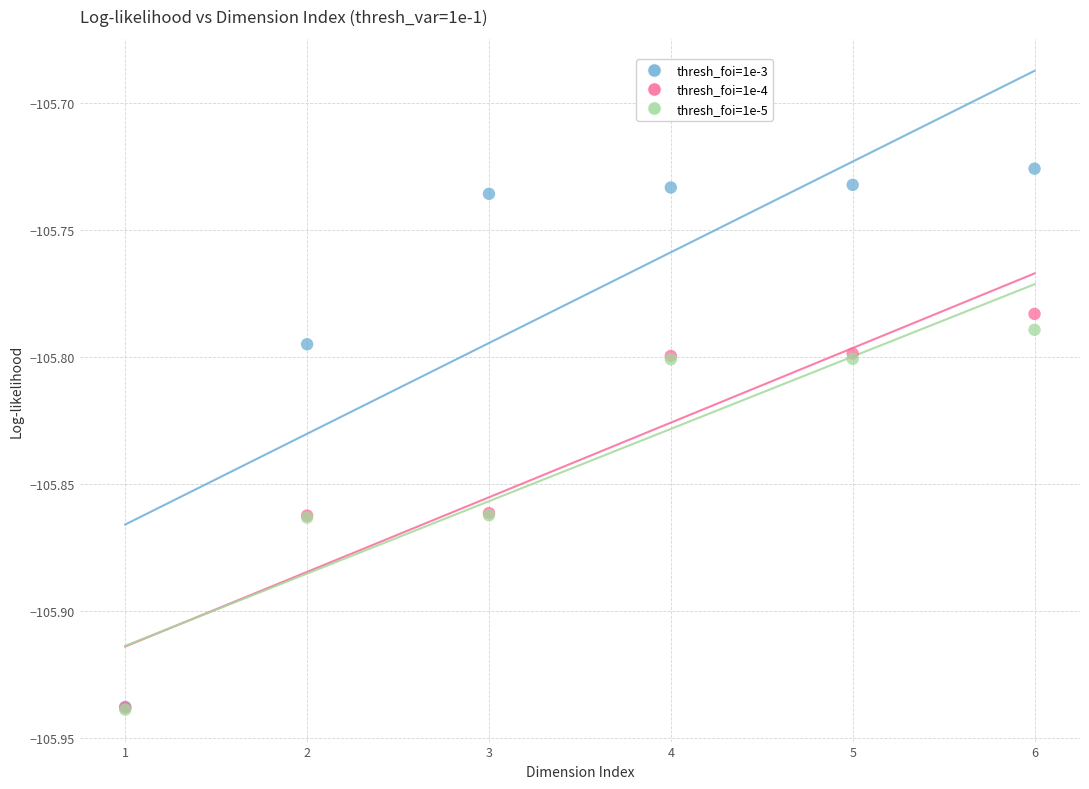

What are all the series names shown in the legend?

thresh_foi=1e-3, thresh_foi=1e-4, thresh_foi=1e-5